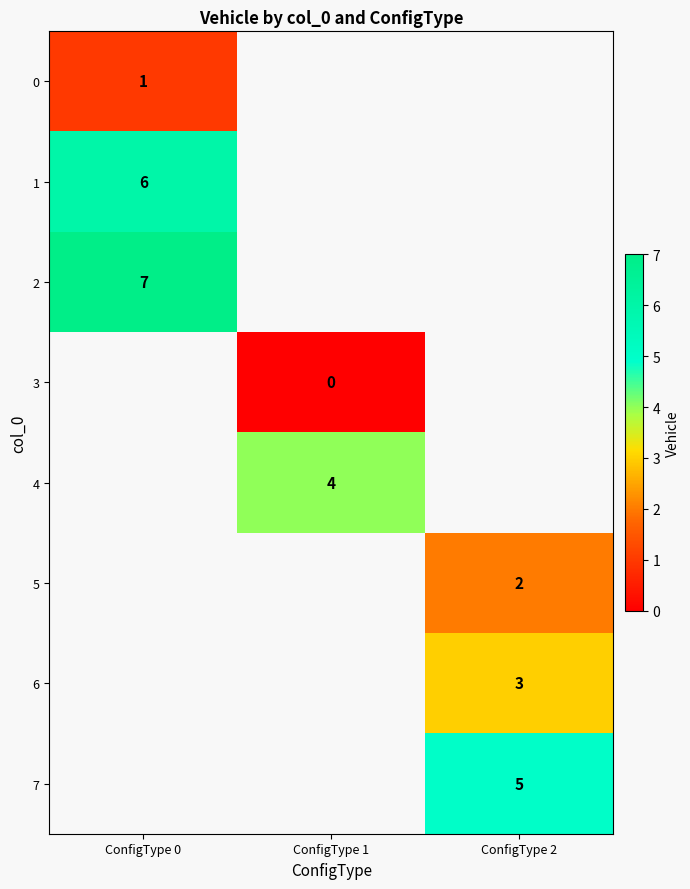

The value of 2 at ConfigType 0 is 7. True or false?

True